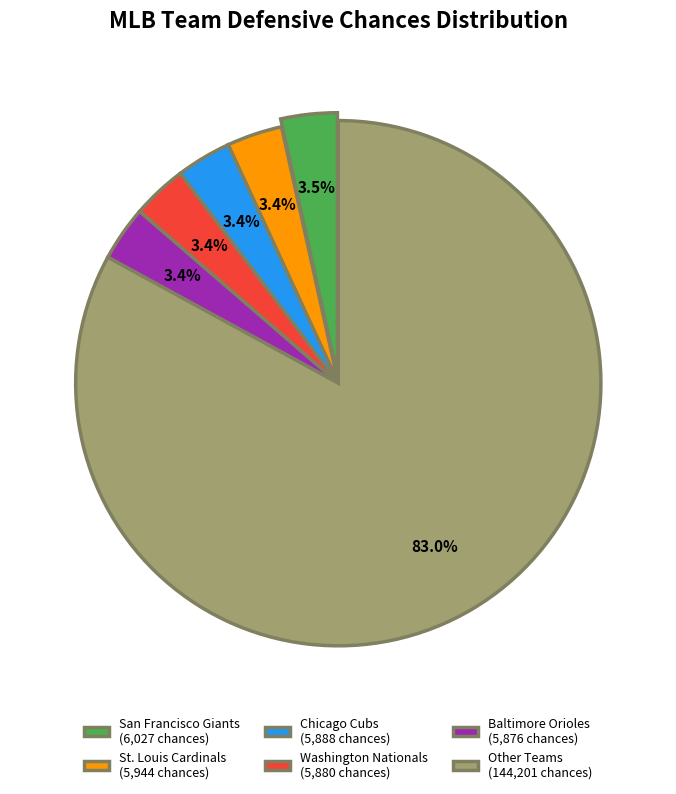

Is the sum of Washington Nationals (5,880 chances) and San Francisco Giants (6,027 chances) greater than half?

No